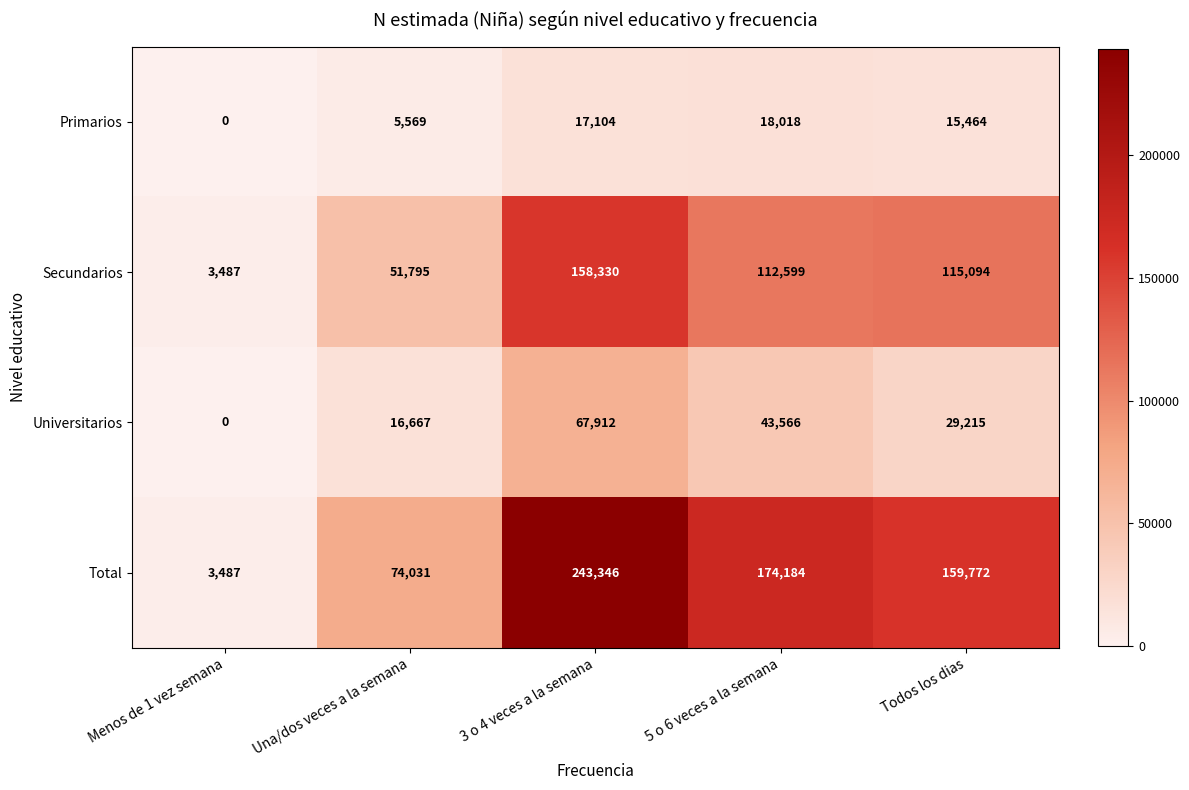

Rank the series by their average value, from highest to lowest.

Total, Secundarios, Universitarios, Primarios